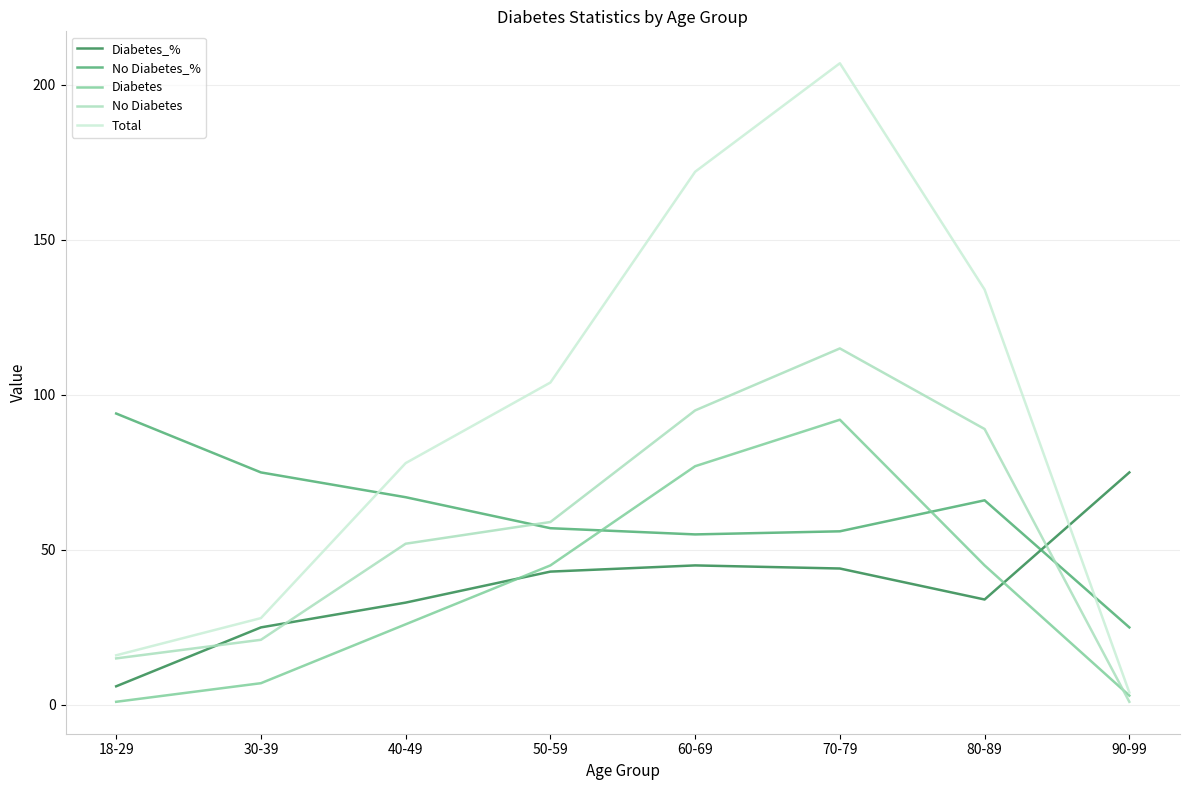

Rank the categories by No Diabetes value from lowest to highest.

90-99, 18-29, 30-39, 40-49, 50-59, 80-89, 60-69, 70-79